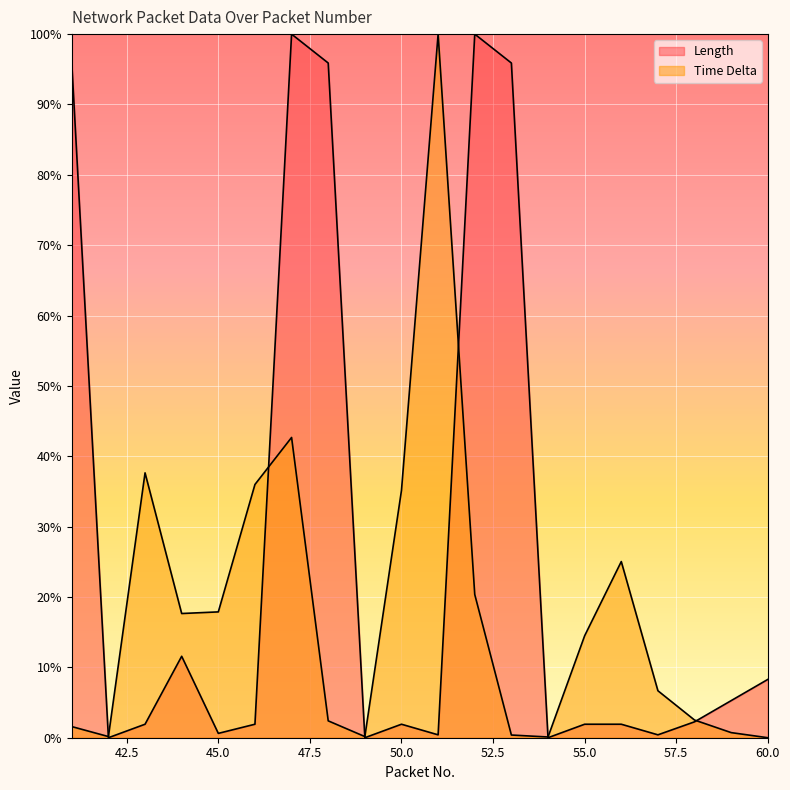

Is it true that Time Delta equals 0.1 at 57?

False